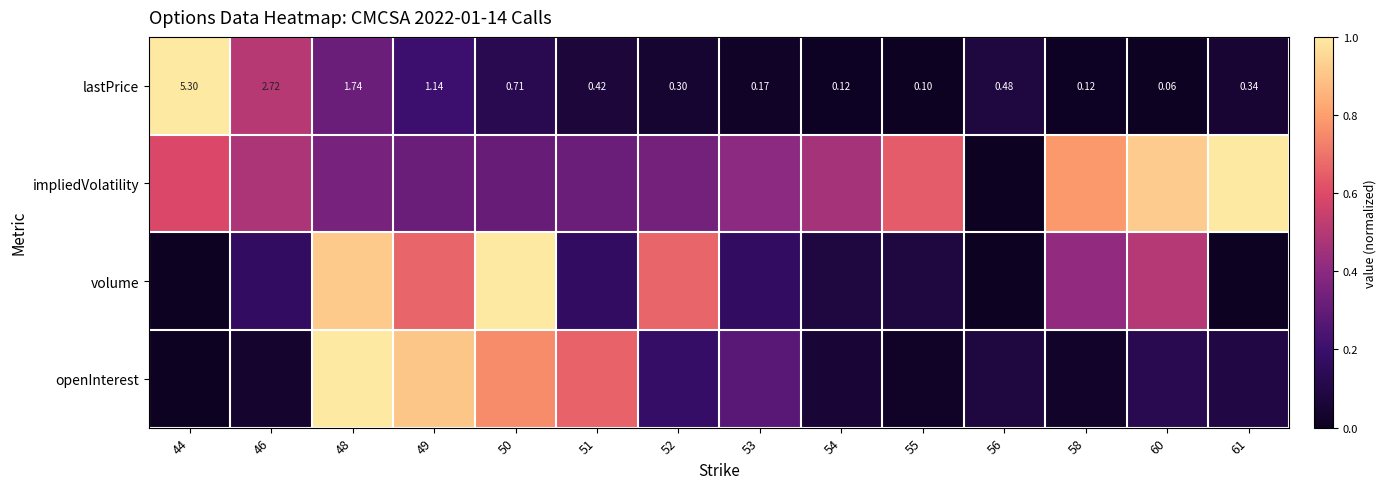

At how many categories does at least one series exceed 0?

14